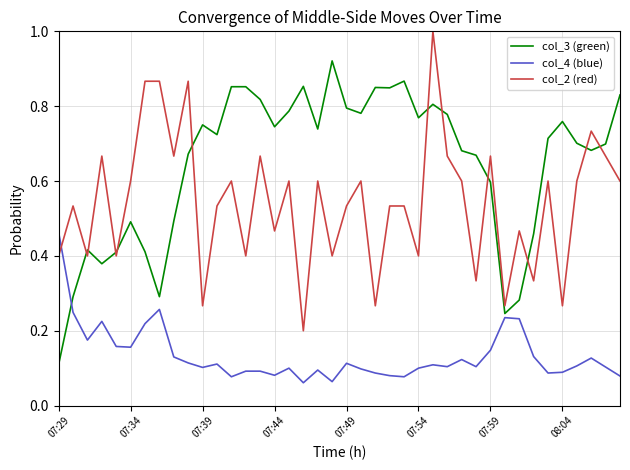

Which series has the largest total across all categories?

col_3 (green)